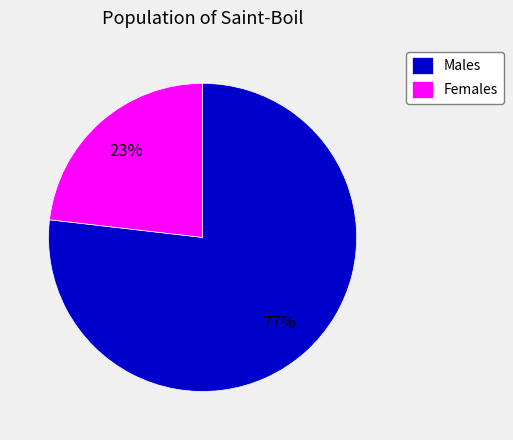

To the nearest percent, what is the difference between the Males and Females slice percentages?

54%